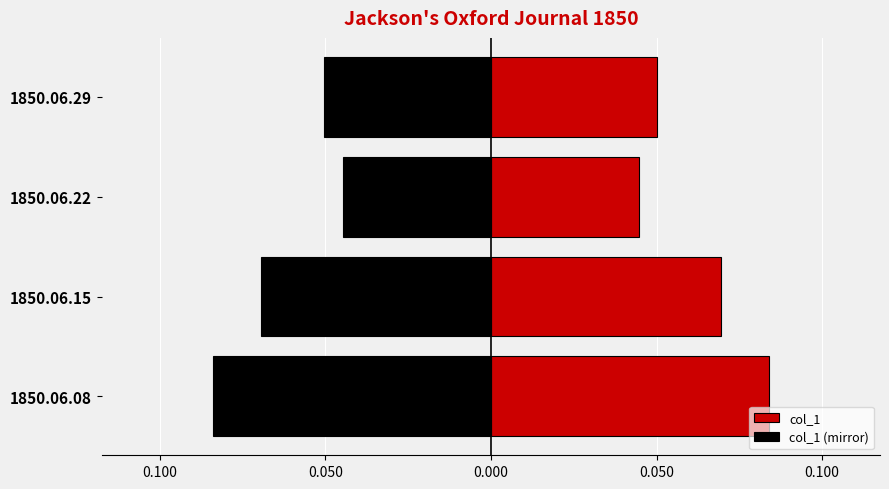

What are all the series names shown in the legend?

col_1, col_1 (mirror)